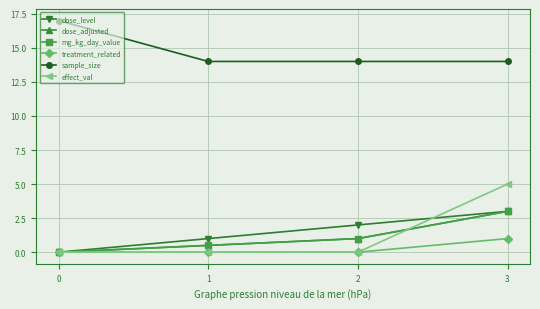

Reading left to right, extract all data points from this chart.

dose_level: 0.0	1.0	2.0	3.0
dose_adjusted: 0.0	0.5	1.0	3.0
mg_kg_day_value: 0.0	0.5	1.0	3.0
treatment_related: 0.0	0.0	0.0	1.0
sample_size: 17.0	14.0	14.0	14.0
effect_val: 0.0	0.0	0.0	5.0